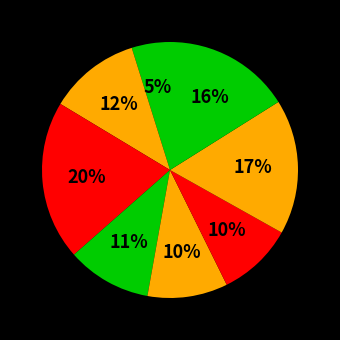

How many segments does this pie chart have?

8